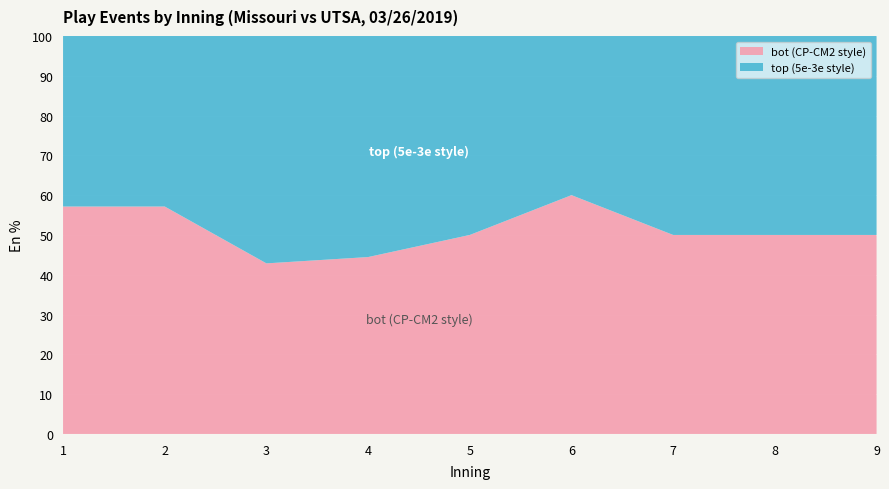

Reading left to right, extract all data points from this chart.

top: 1=3	2=3	3=4	4=5	5=3	6=2	7=2	8=2	9=1
bot: 1=4	2=4	3=3	4=4	5=3	6=3	7=2	8=2	9=1